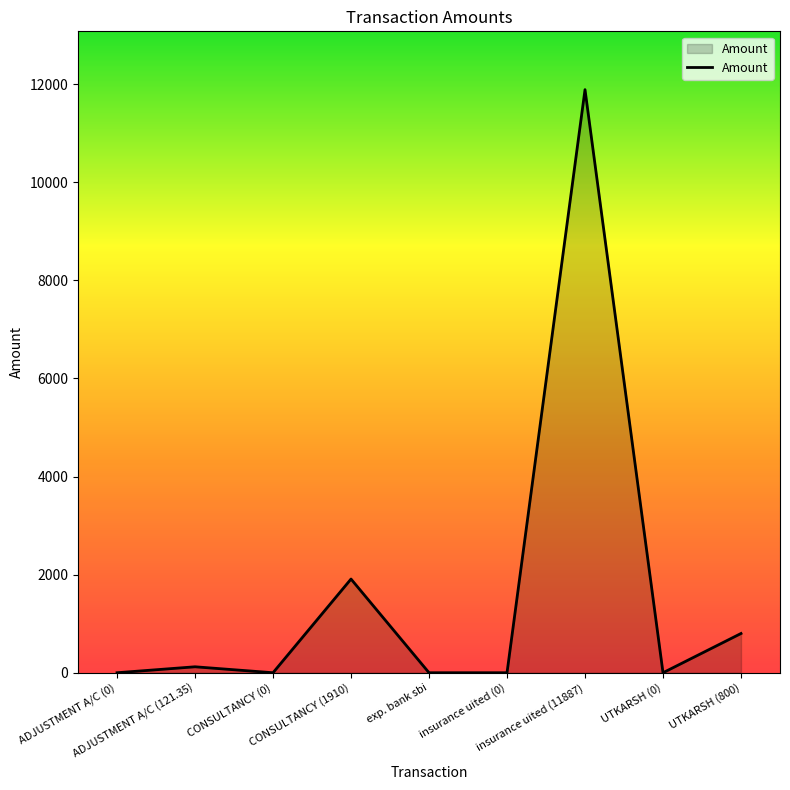

What is the difference between the maximum and second lowest values?

11887.0